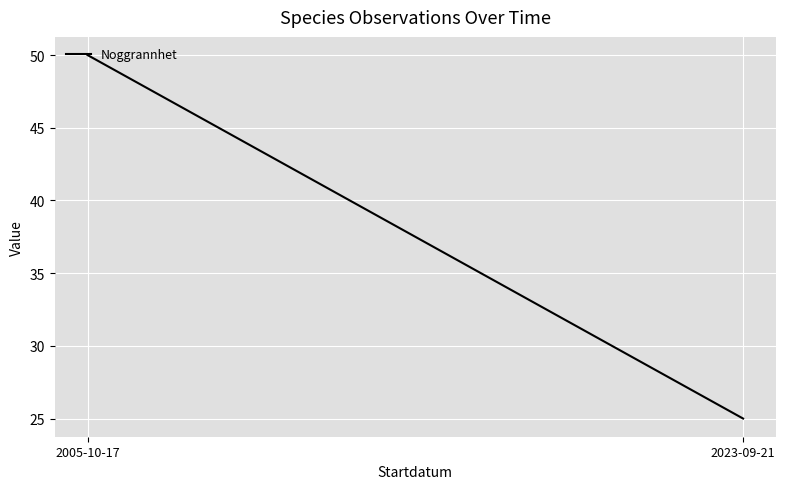

The value at 2023-09-21 is 25. True or false?

True